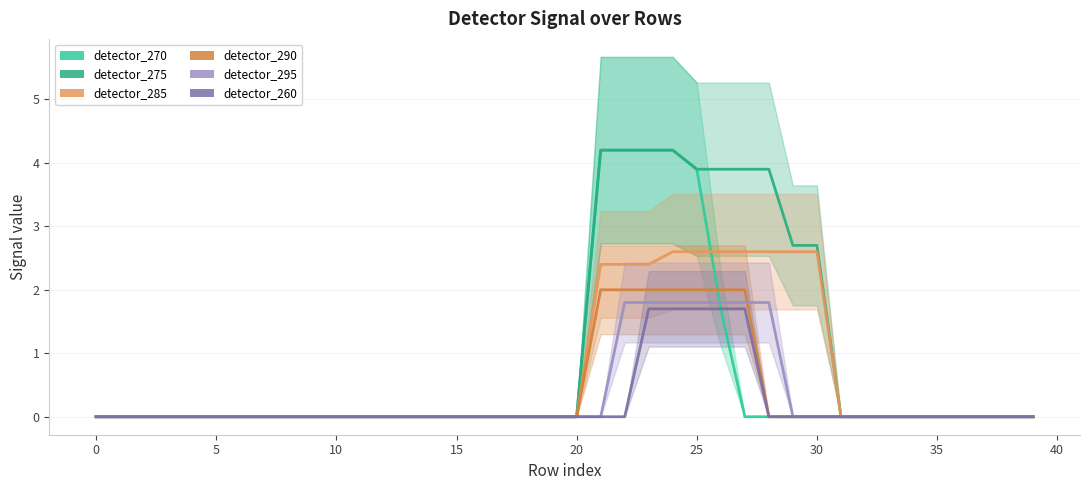

Count the number of data series in this chart.

6